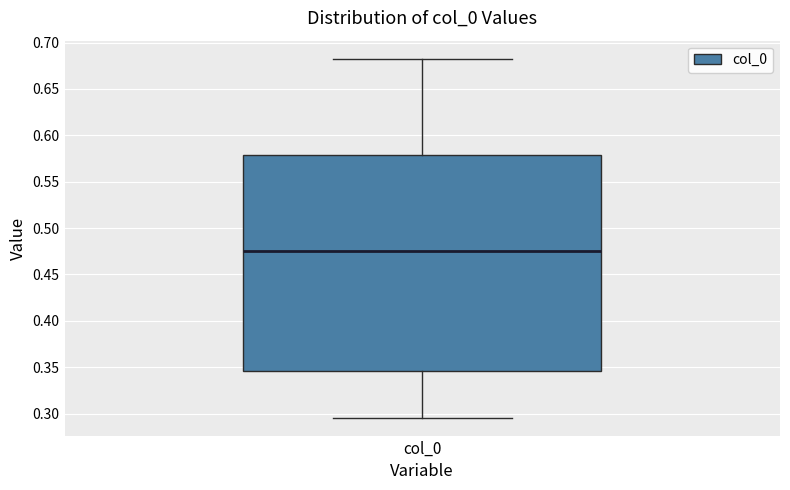

Transcribe this box plot: give where the median line is, the range the box spans, and where the two whiskers end, as read against the y-axis. The values are not printed on the chart, so give them approximately, as read against the axis.

median 0.475, box 0.345 to 0.580, whiskers 0.295 to 0.685